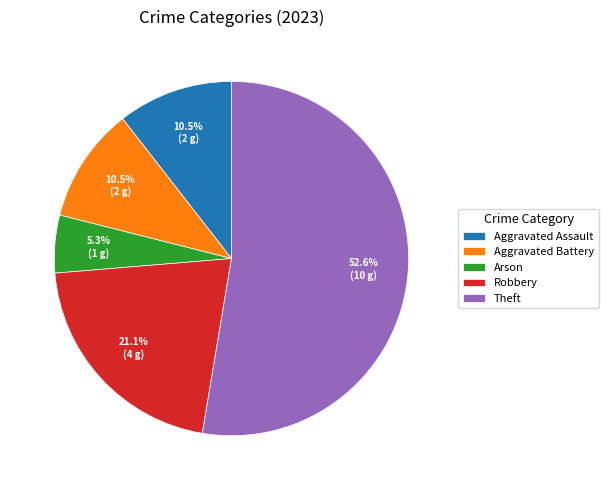

Approximately how many times larger is the value at Aggravated Assault compared to Robbery?

0.5